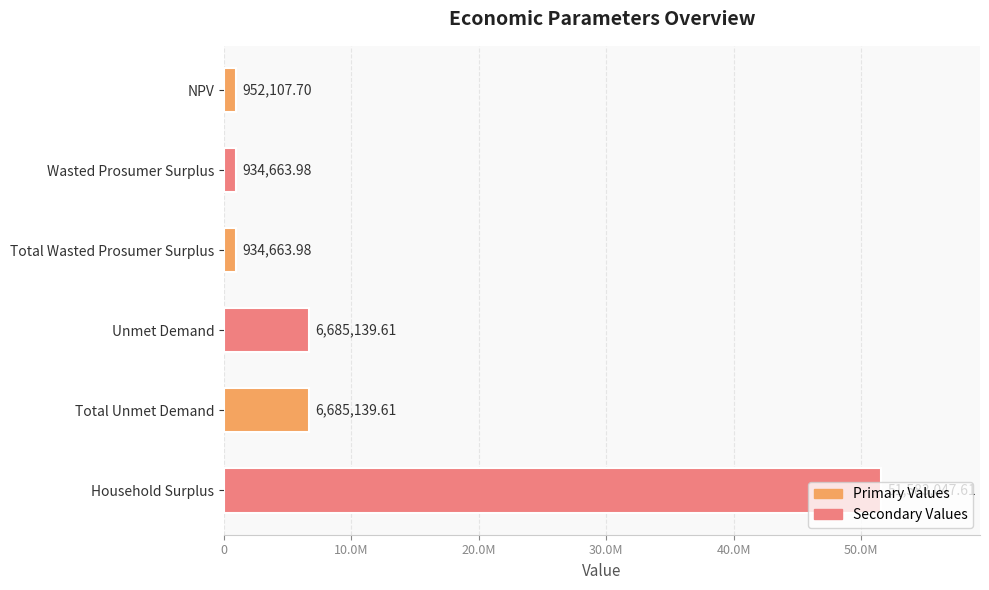

Which label corresponds to the largest value in the chart?

Household Surplus